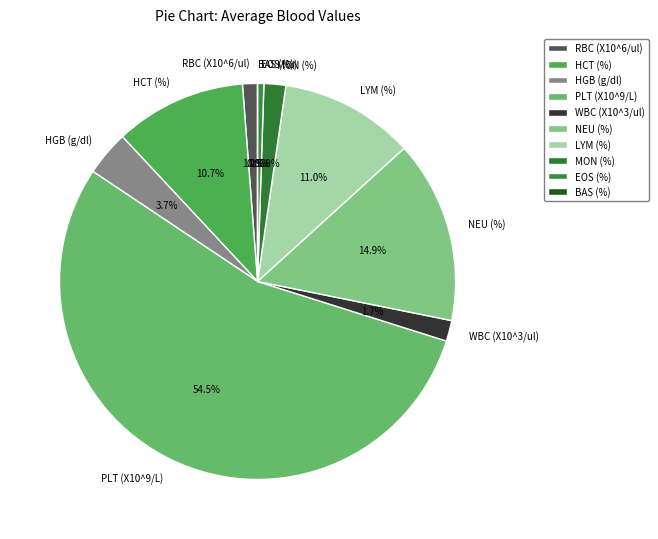

Is it true that LYM (%) is 11% of the pie?

True